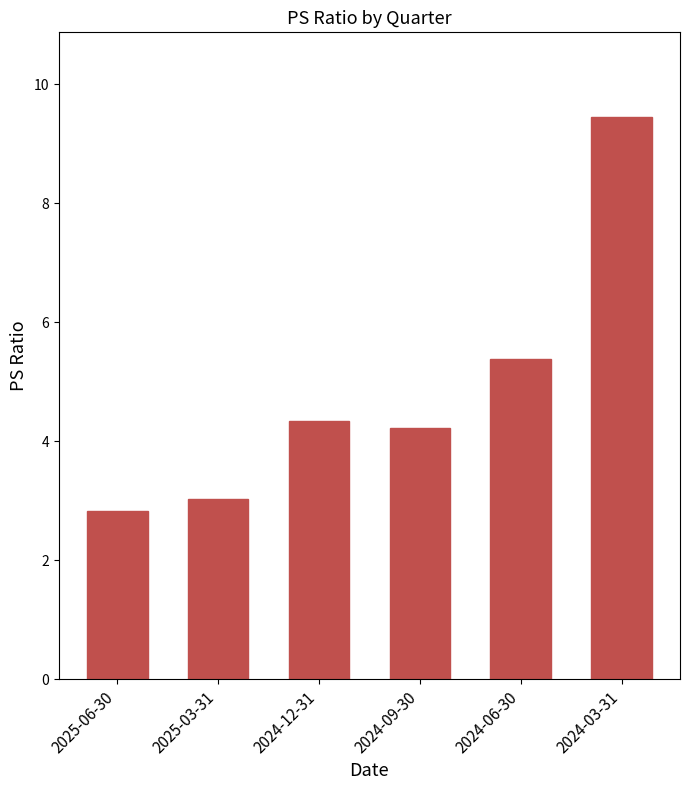

Rank the categories by value from highest to lowest.

2024-03-31, 2024-06-30, 2024-12-31, 2024-09-30, 2025-03-31, 2025-06-30